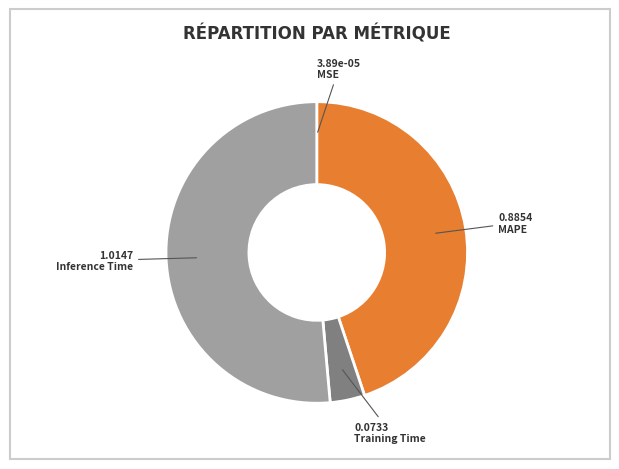

Which slice represents more than half of the pie?

Inference Time